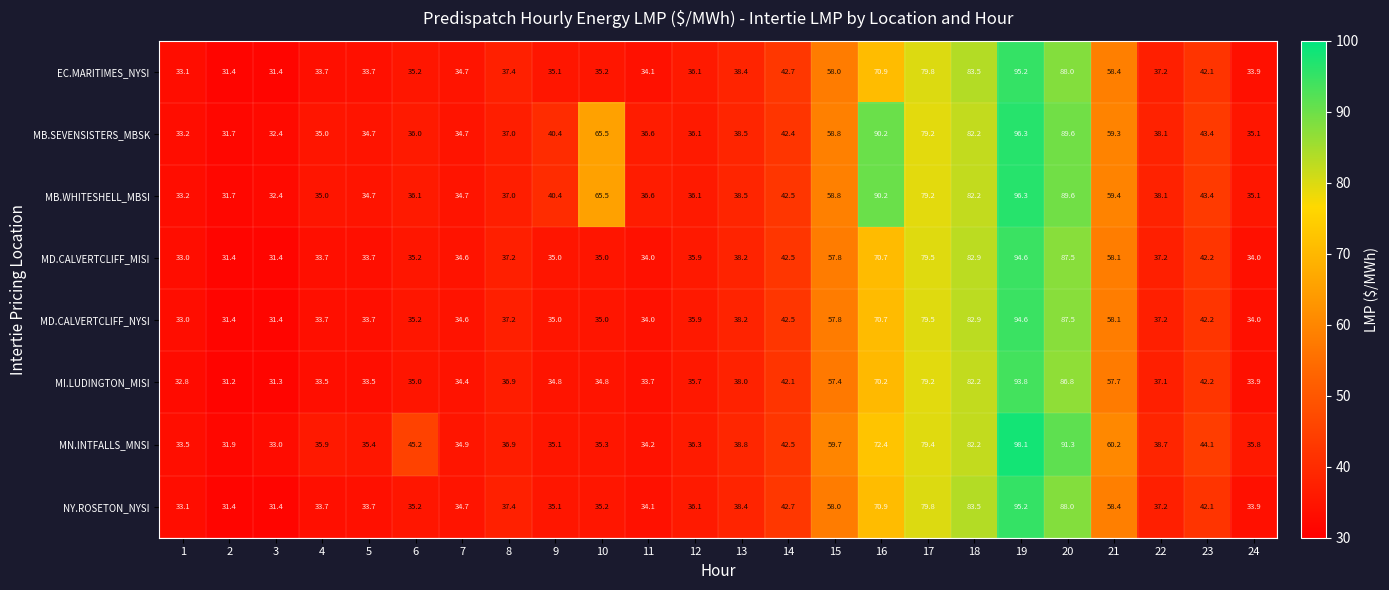

What is the spread (max minus min) of values at 15?

2.3